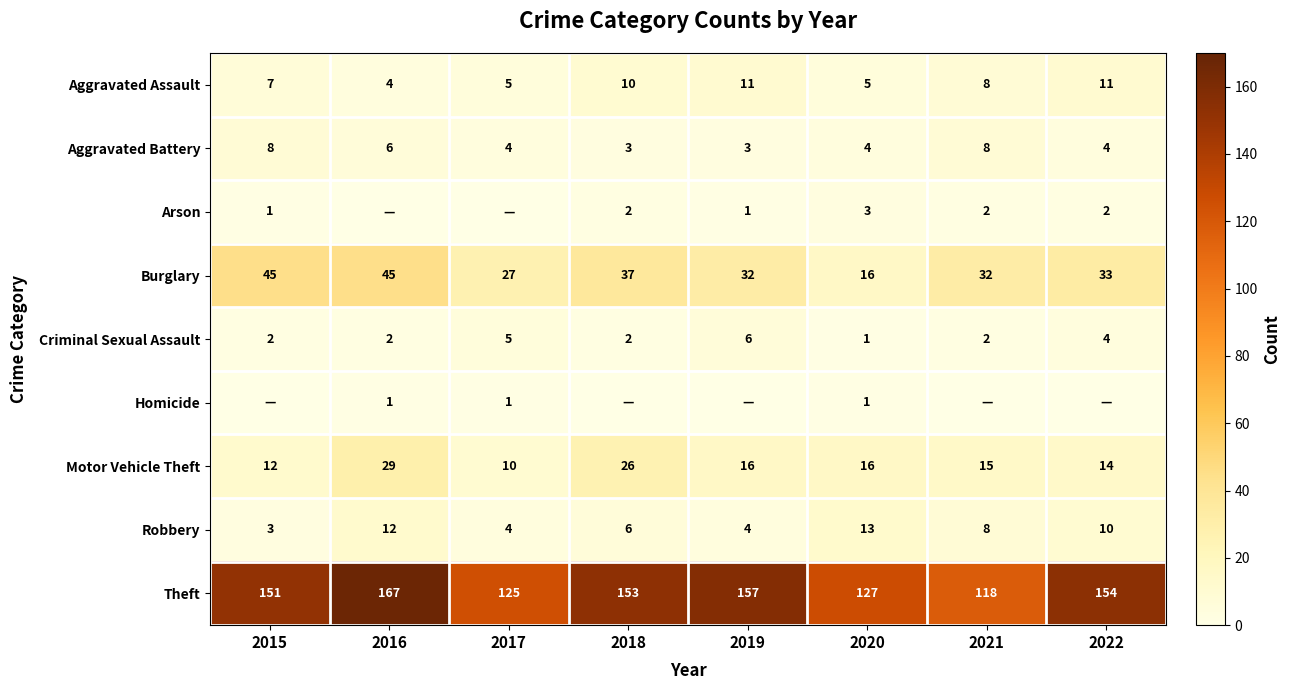

How many data points in Aggravated Battery are less than 4?

2